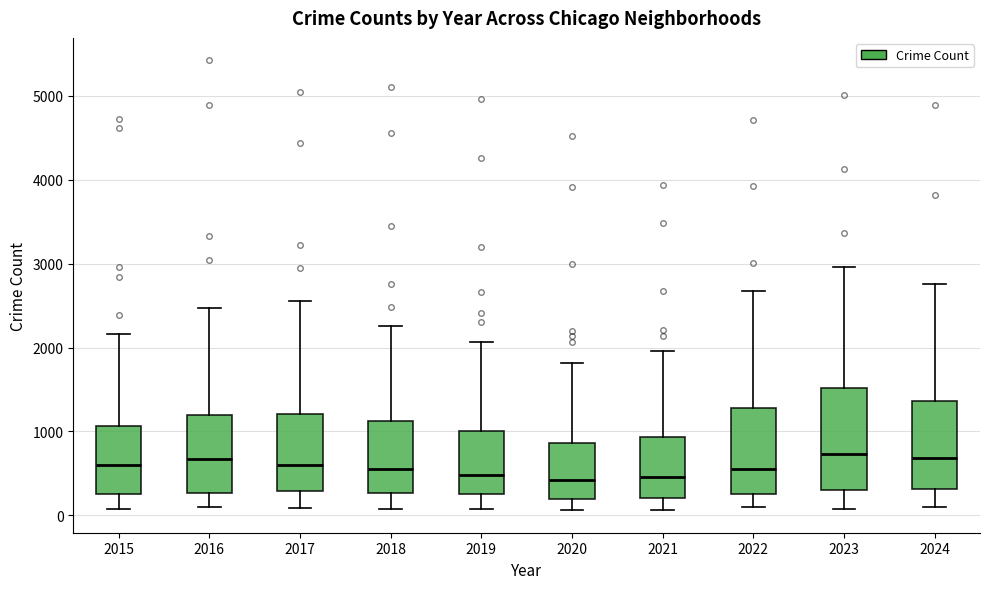

Where is the lower edge of the box at x = 2017 on the y-axis? The values are not printed on the chart, so give them approximately, as read against the axis.

300